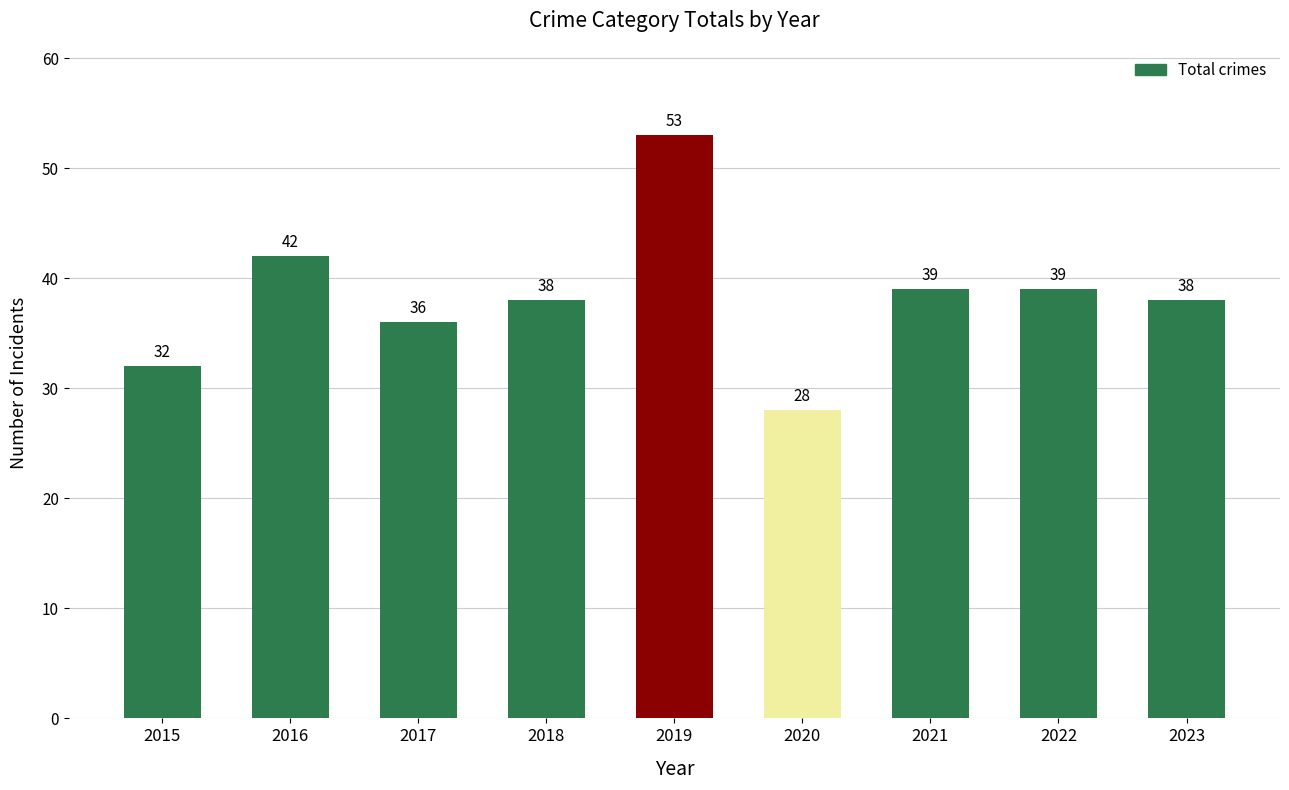

How many data points are less than 38?

3